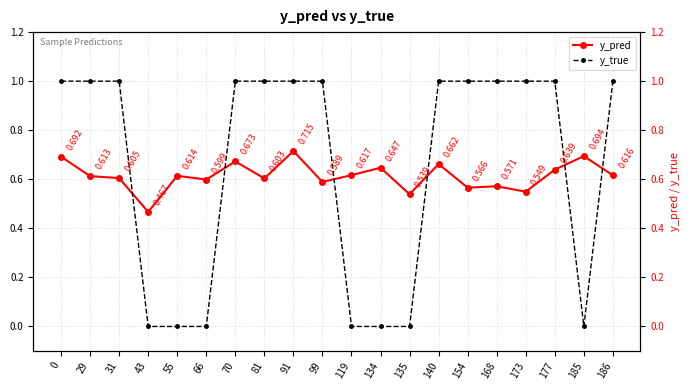

Is this an area chart (filled region under the line)?

No